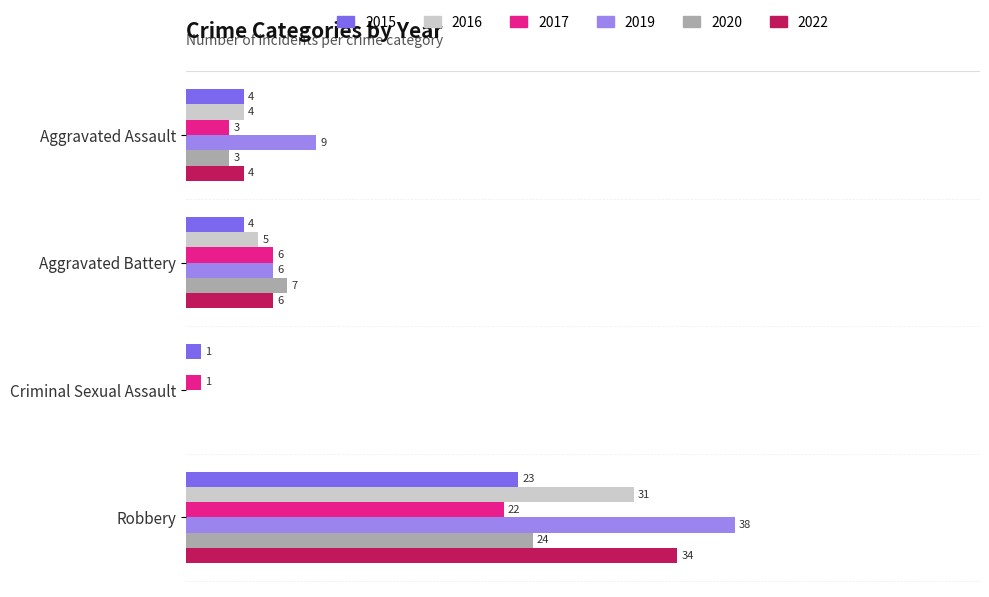

At which label does 2016 reach its peak?

Robbery